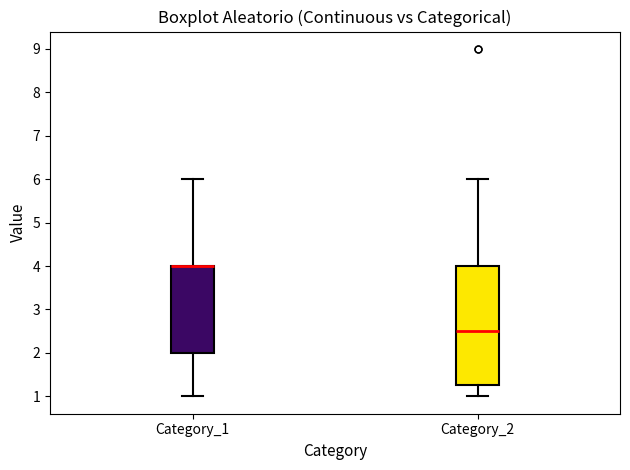

Where does the lower whisker of the box for Category_2 end on the y-axis? The values are not printed on the chart, so give them approximately, as read against the axis.

1.0